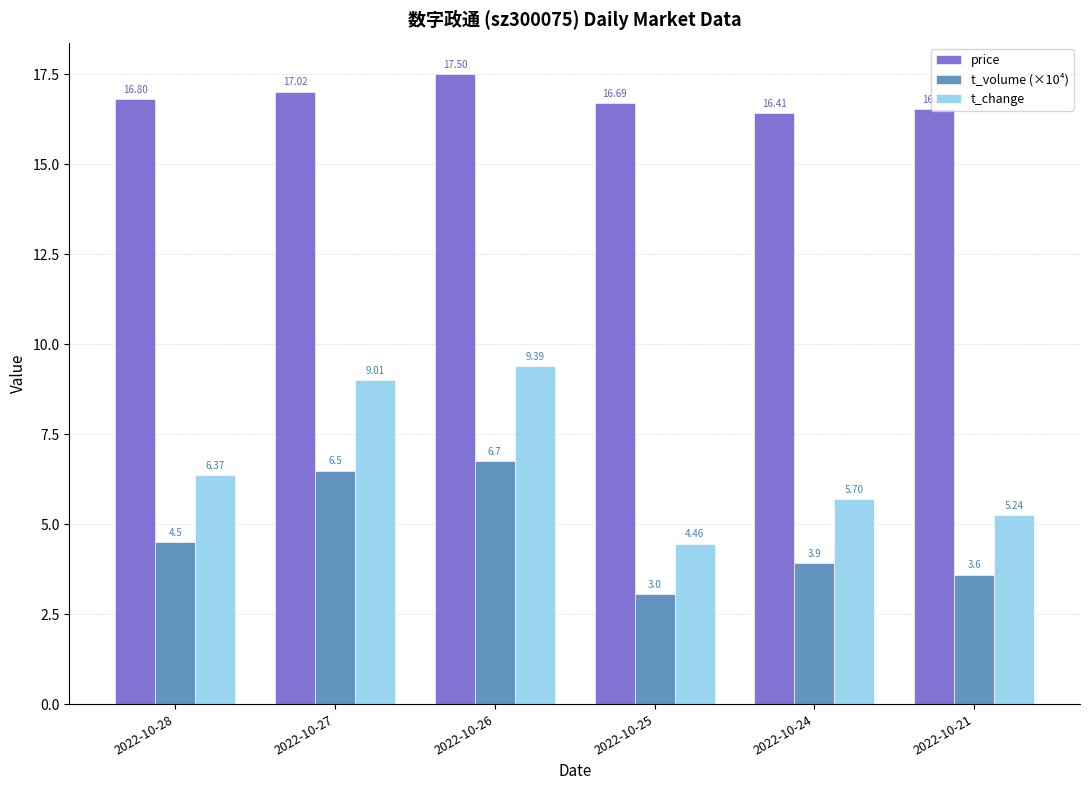

What is the difference between the highest and lowest values at 2022-10-25?

13.6